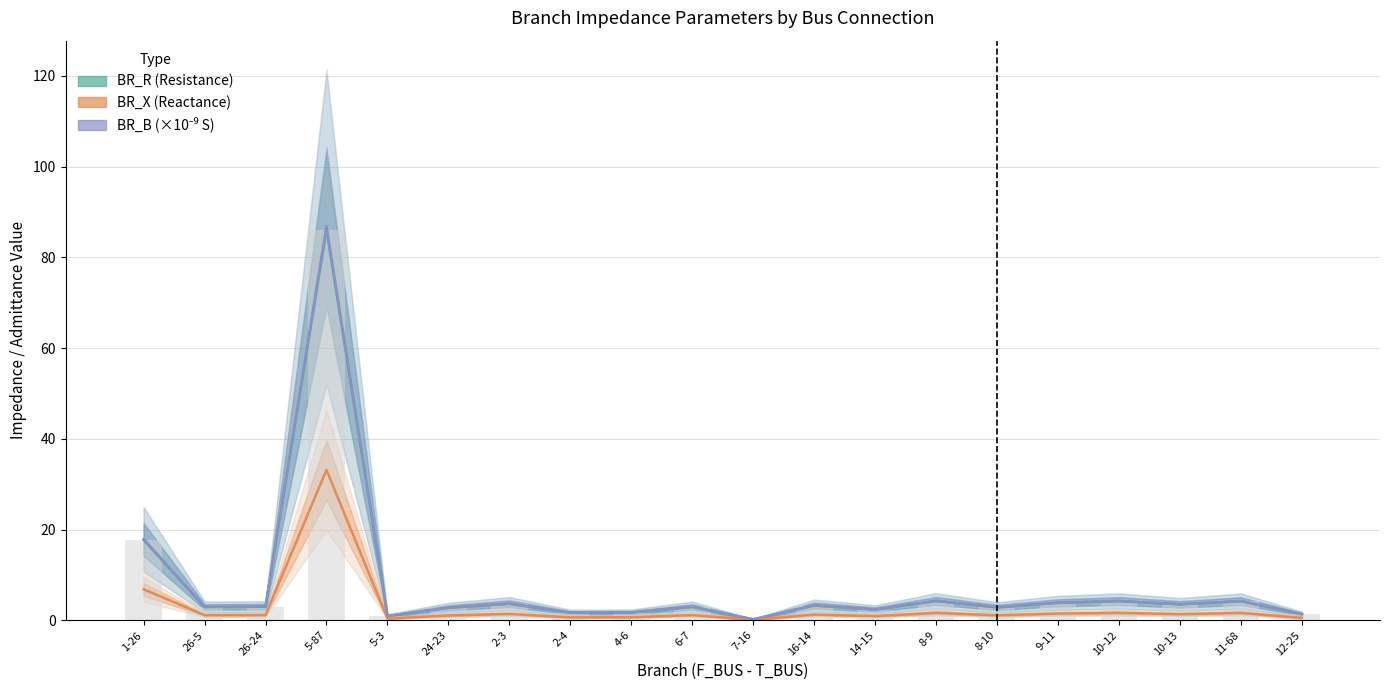

What is the value of the BR_R (Resistance) bar at the 12th from the left?

3.2